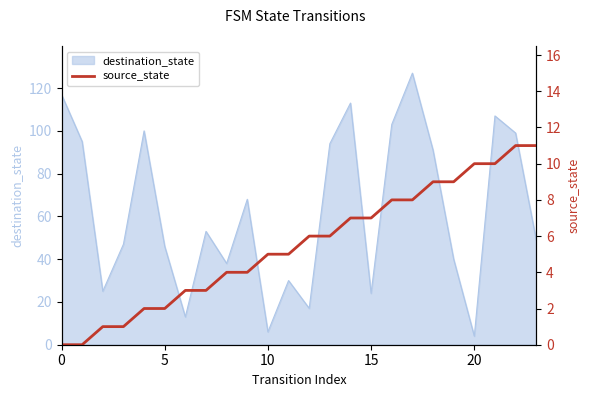

Which label corresponds to the largest value in the chart?

22